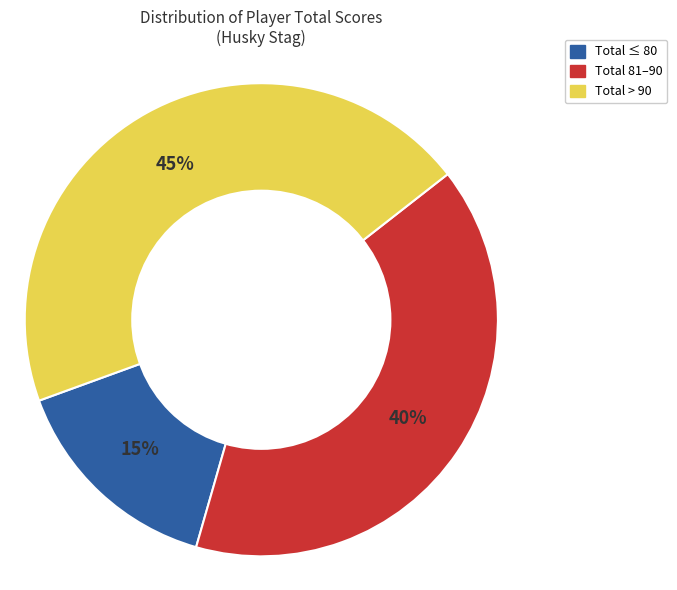

To the nearest percent, what is the difference between the largest and smallest slice percentages?

30%